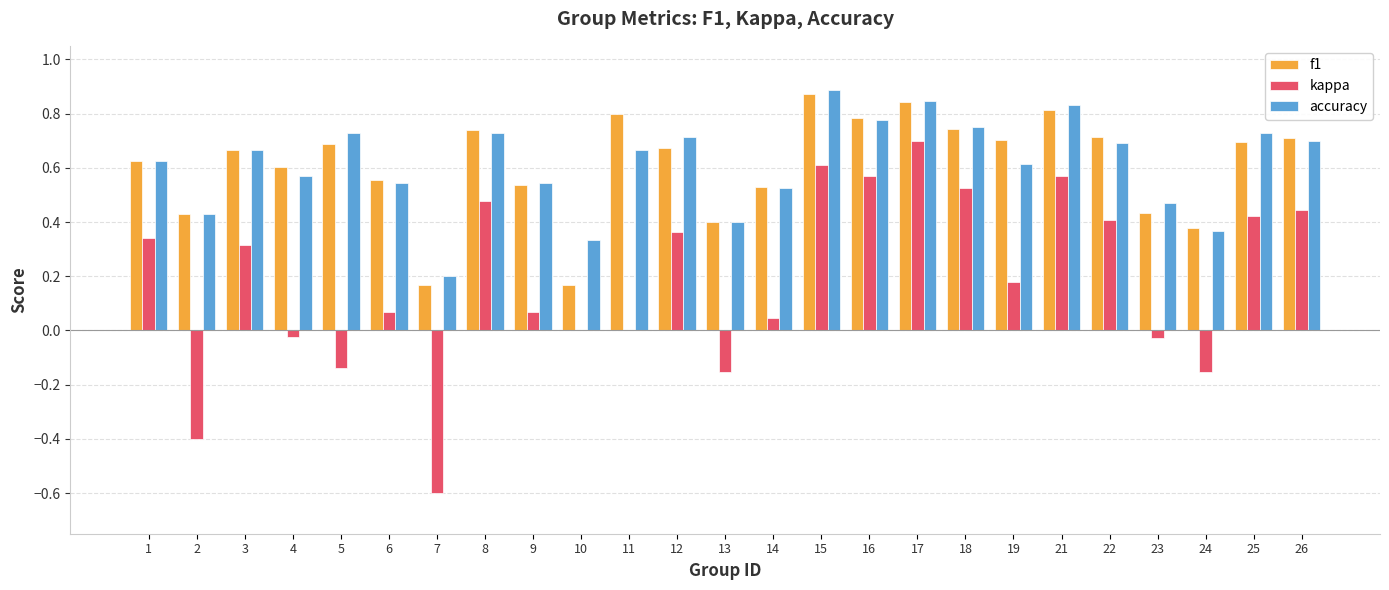

The value of accuracy at 26 is 0.3. True or false?

False